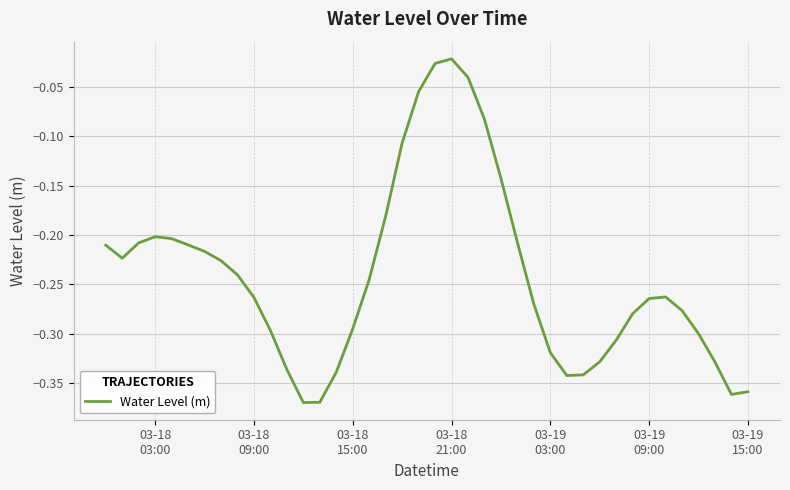

What is the difference between the maximum and minimum values?

0.3